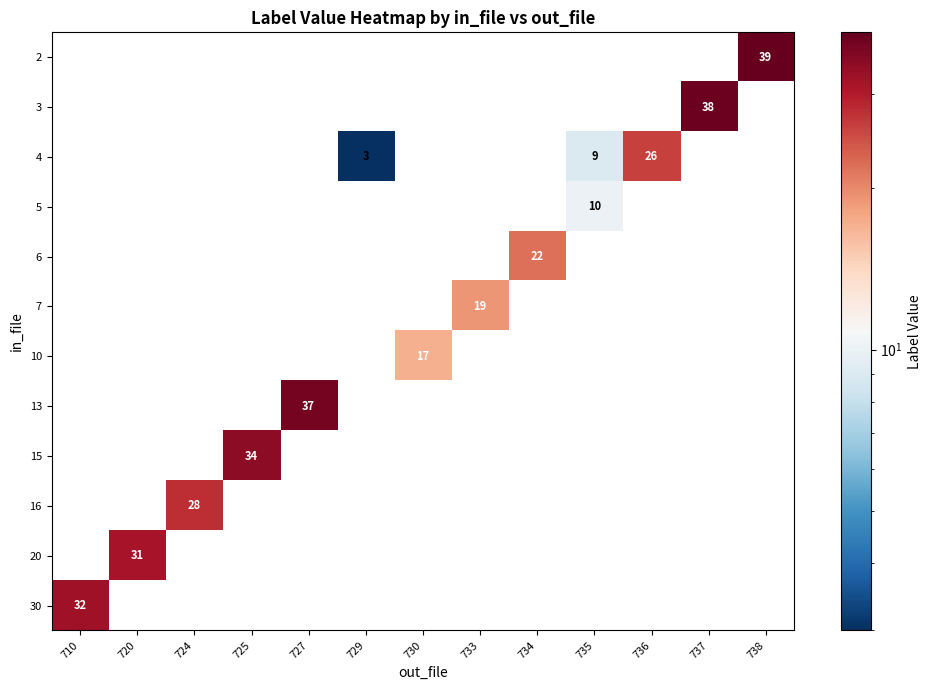

Between 734 and 738, which is larger?

738